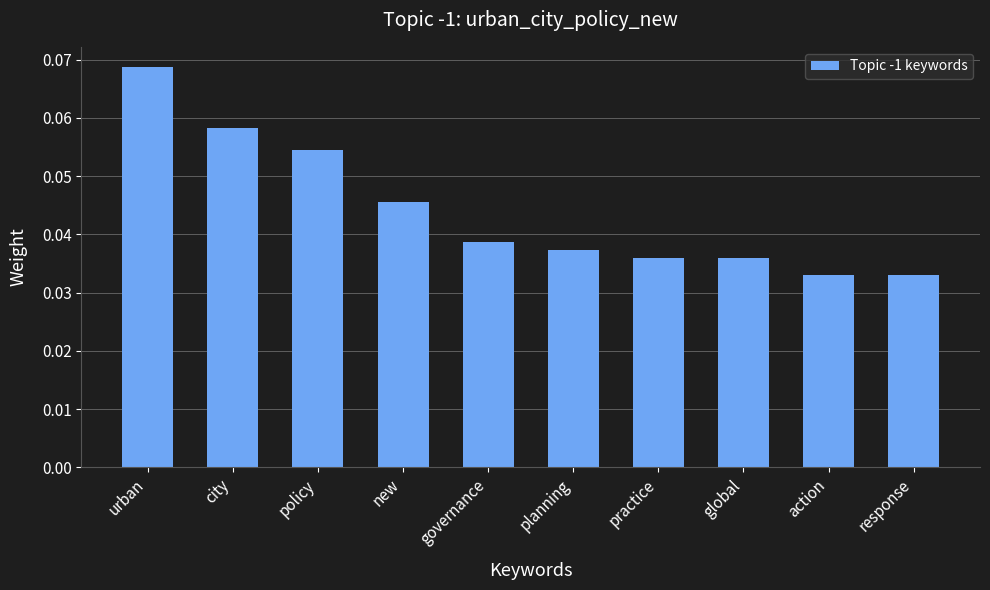

What is the sum of all values?

0.4